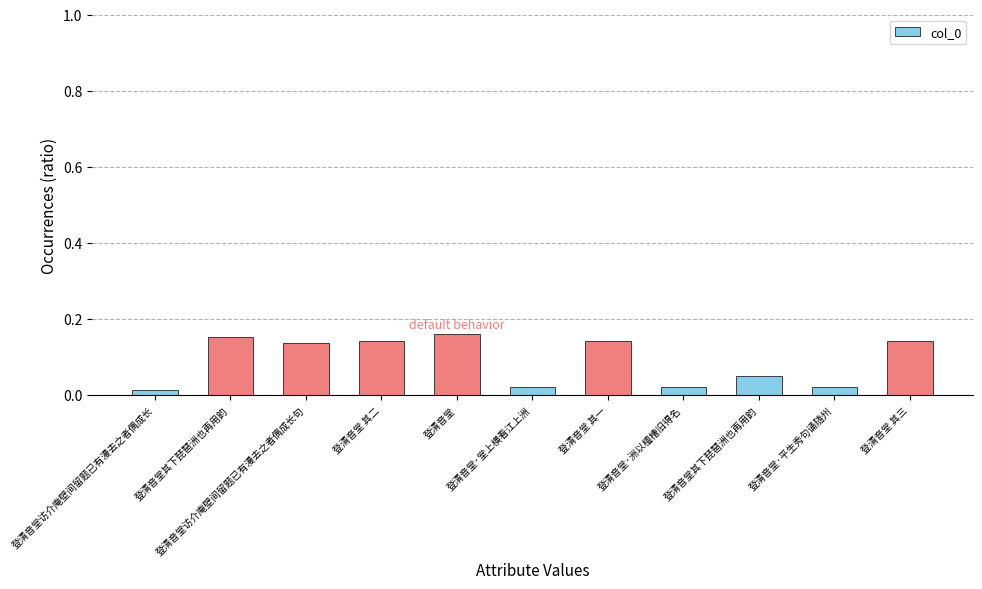

At which label is the value closest to 0?

登清音堂访介庵壁间留题已有漫去之者偶成长